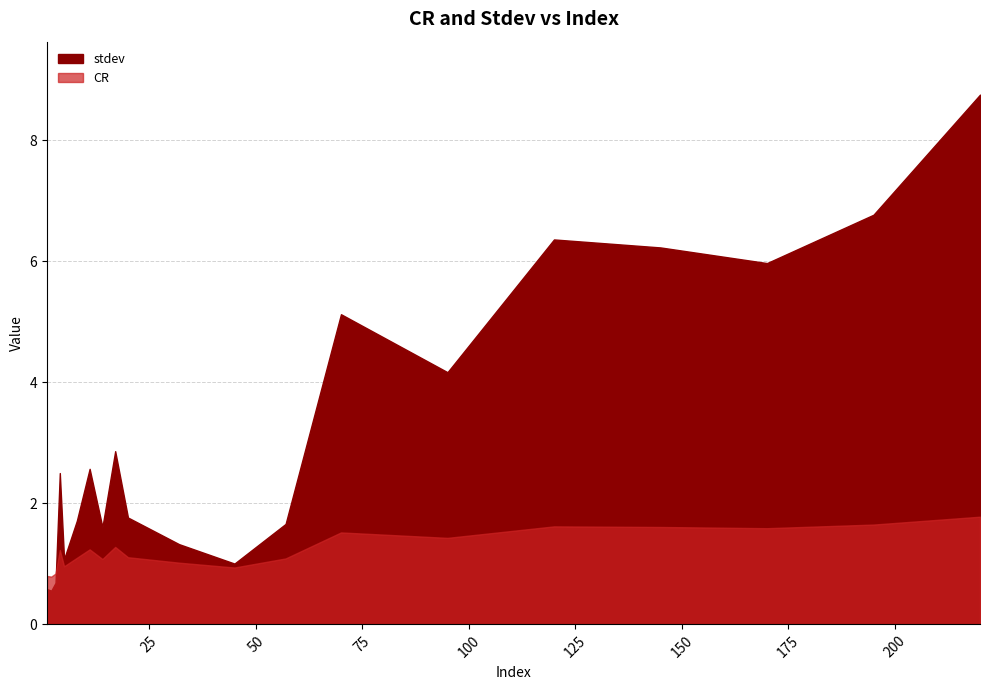

What is the sum of all stdev values?

63.3